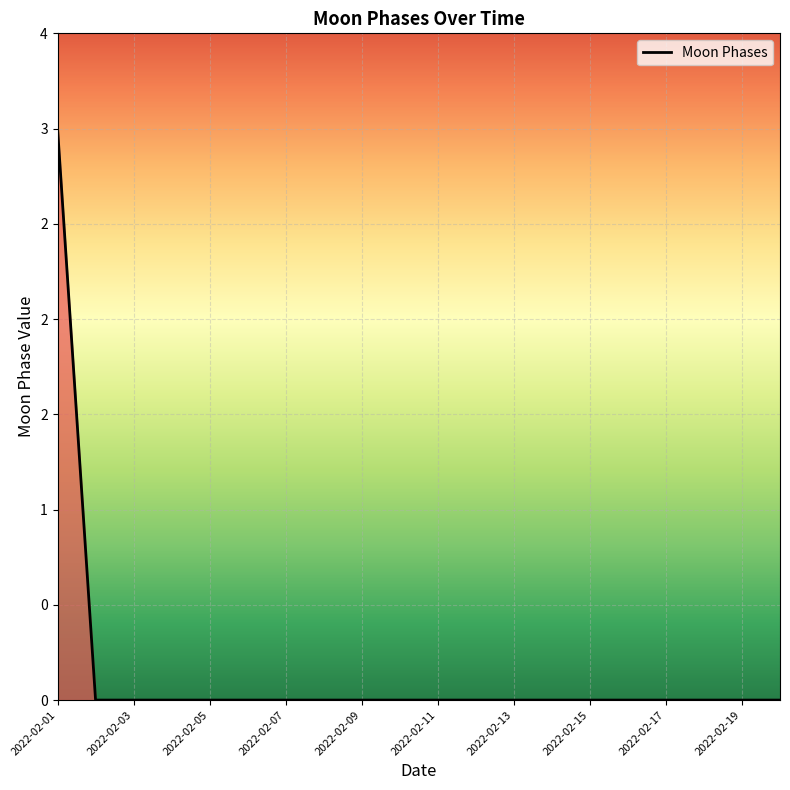

Reading left to right, transcribe all the data shown in this chart.

3	0	0	0	0	0	0	0	0	0	0	0	0	0	0	0	0	0	0	0